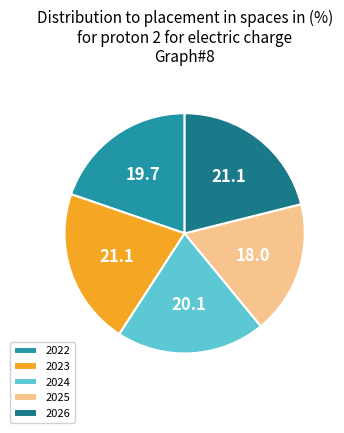

Which category has the smallest portion of the pie?

2025